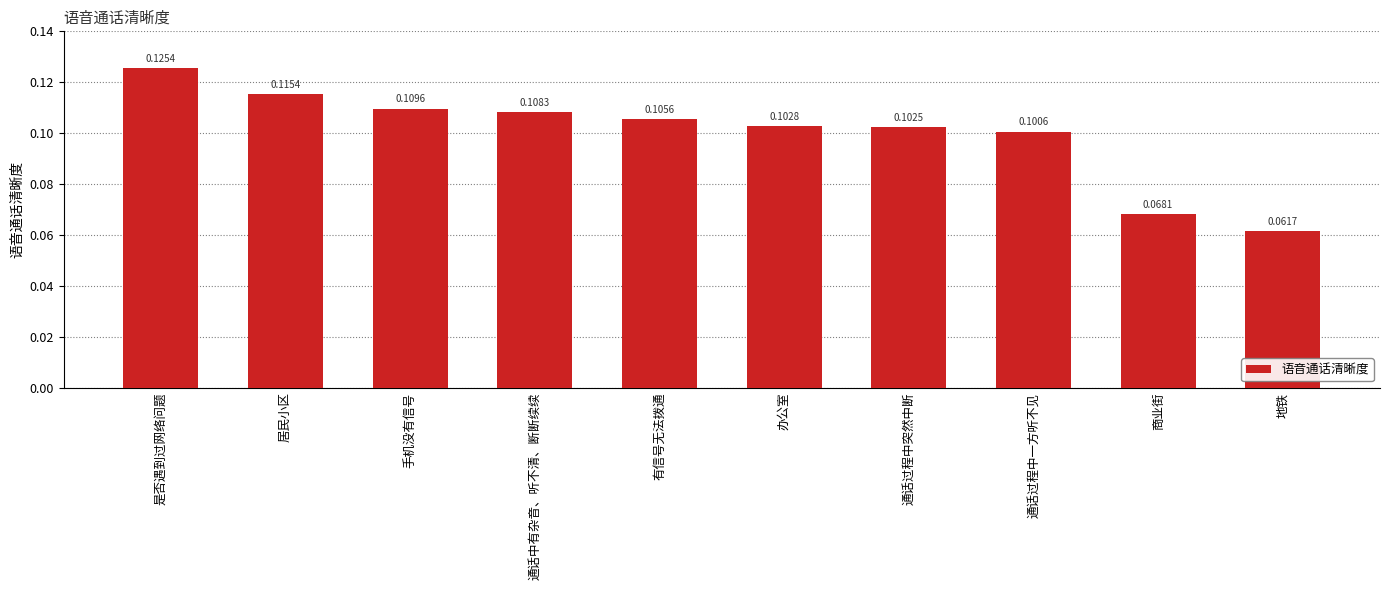

Rank the categories by value from highest to lowest.

是否遇到过网络问题, 居民小区, 手机没有信号, 通话中有杂音、听不清、断断续续, 有信号无法拨通, 办公室, 通话过程中突然中断, 通话过程中一方听不见, 商业街, 地铁